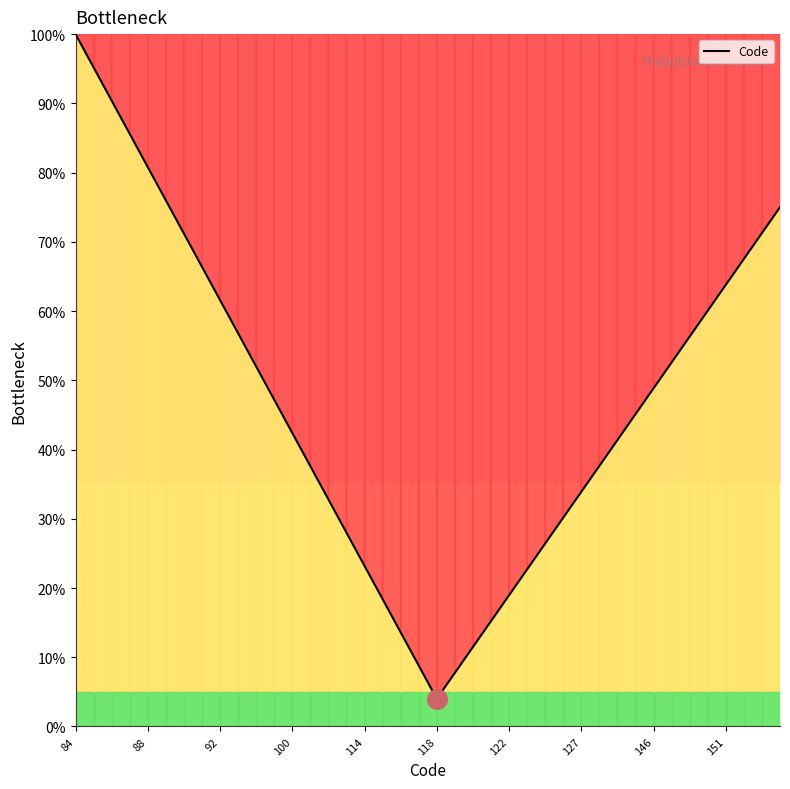

What is the difference between the maximum and minimum values?

96.0